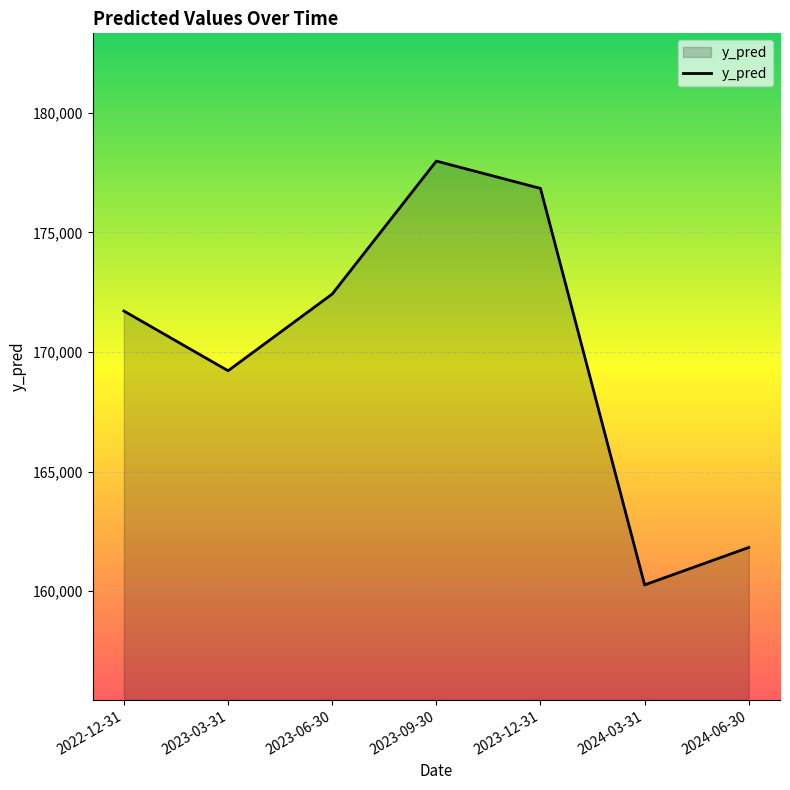

Reading left to right, list all the values displayed in this chart.

2022-12-31=171709.9	2023-03-31=169213.6	2023-06-30=172419.0	2023-09-30=177977.1	2023-12-31=176835.1	2024-03-31=160264.3	2024-06-30=161828.3